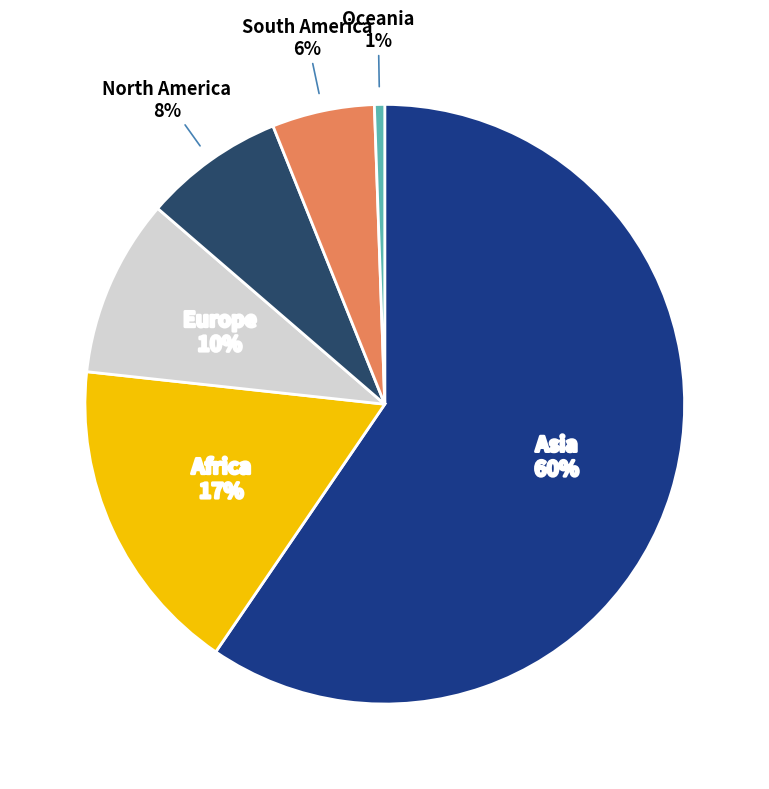

True or false: Europe accounts for 24% of the total.

False